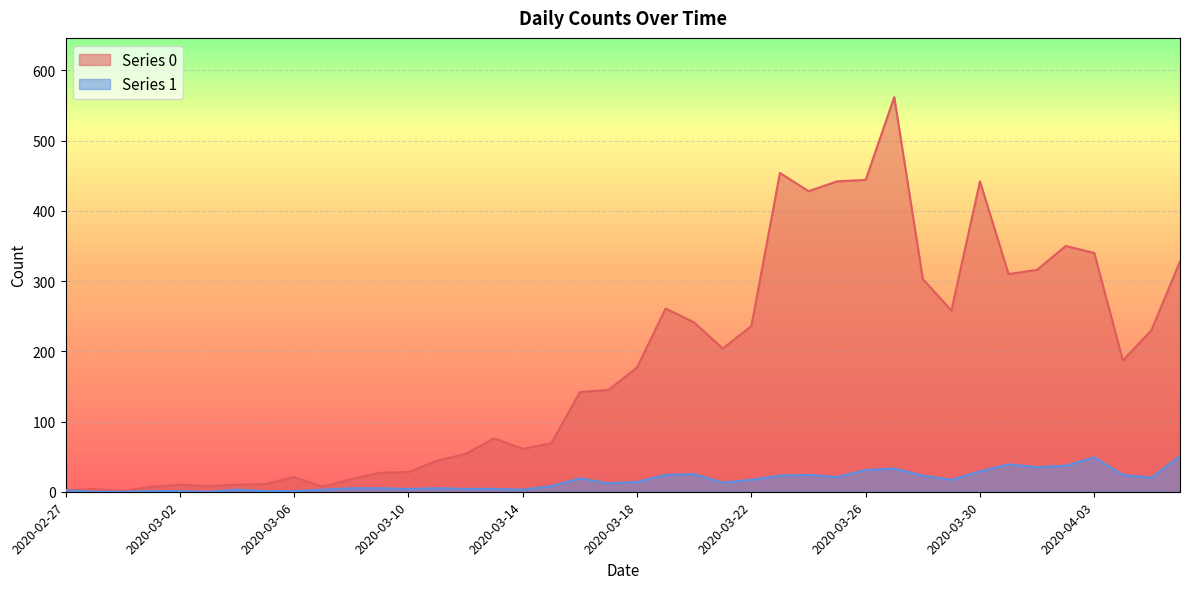

How many interior local valleys does the Series 0 series have?

9